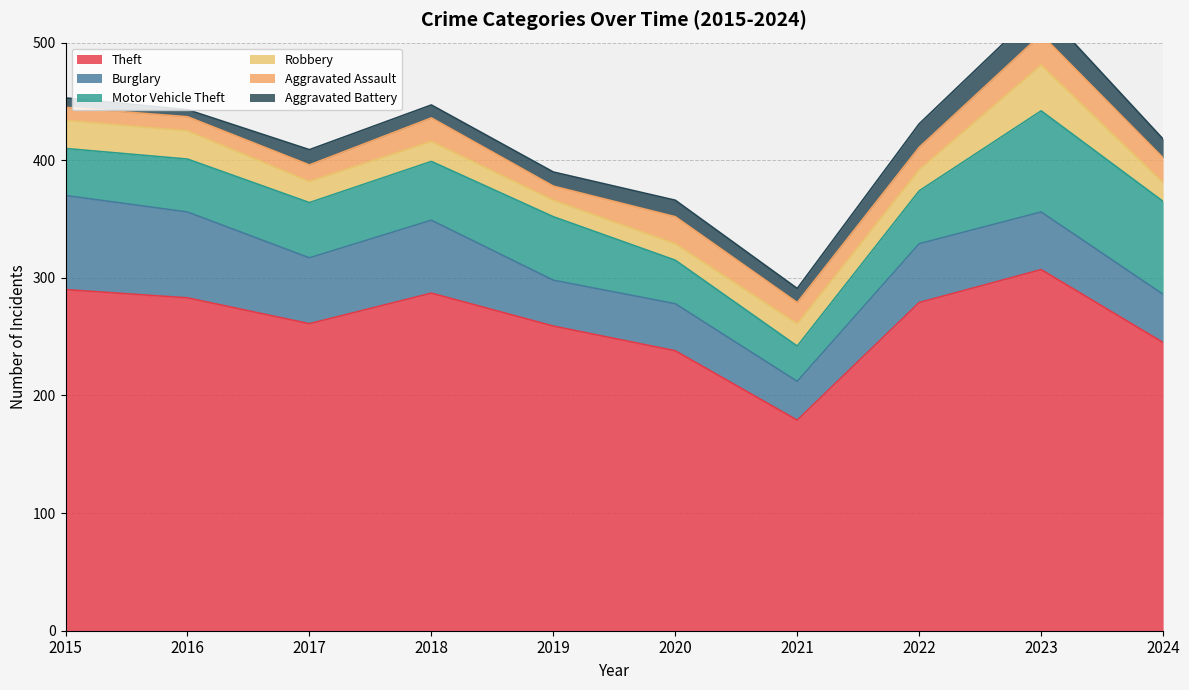

Where does the Aggravated Assault series first go above 19?

2018